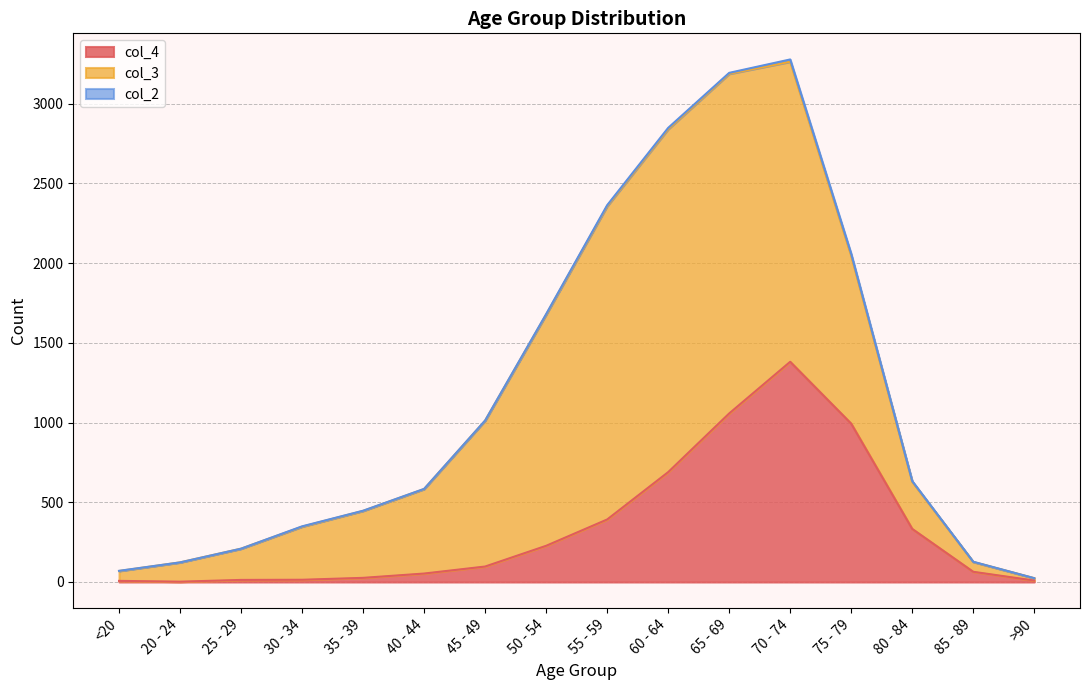

What are all the series names shown in the legend?

col_4, col_3, col_2